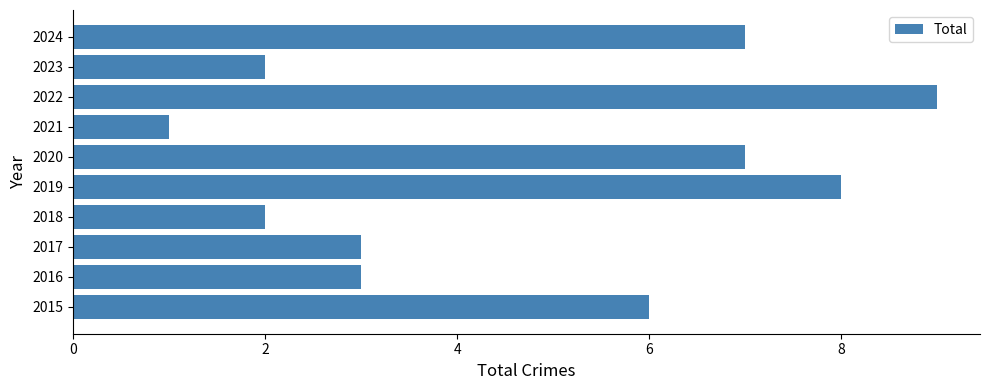

Is it true that the value at 2024 is 4?

False